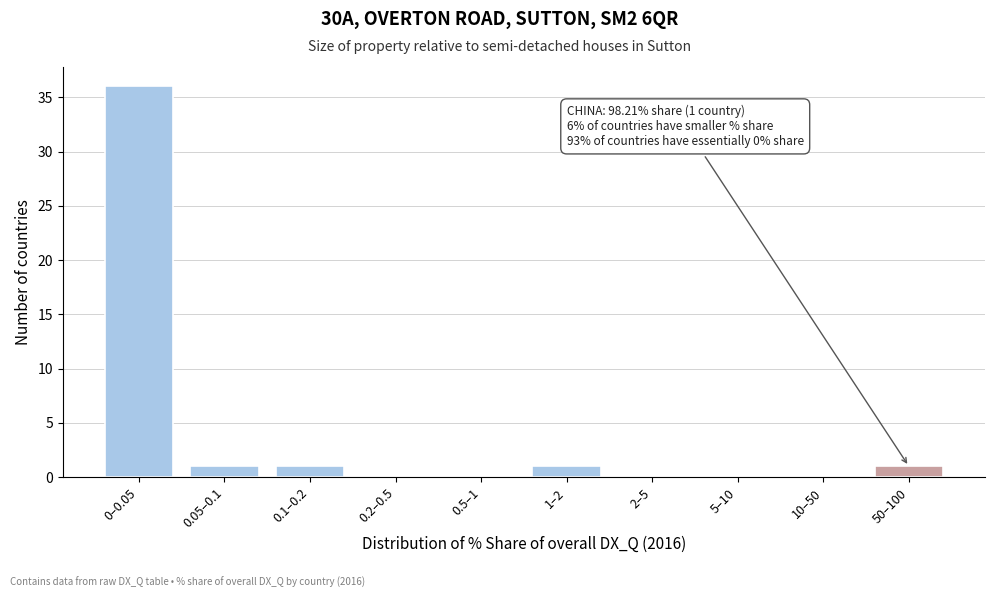

Reading left to right, what are all the values shown in this chart?

0–0.05=36	0.05–0.1=1	0.1–0.2=1	0.2–0.5=0	0.5–1=0	1–2=1	2–5=0	5–10=0	10–50=0	50–100=1